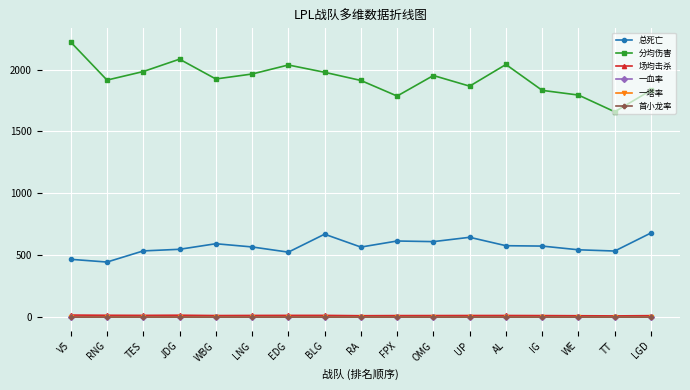

Between JDG and TT, which series saw the biggest shift?

分均伤害